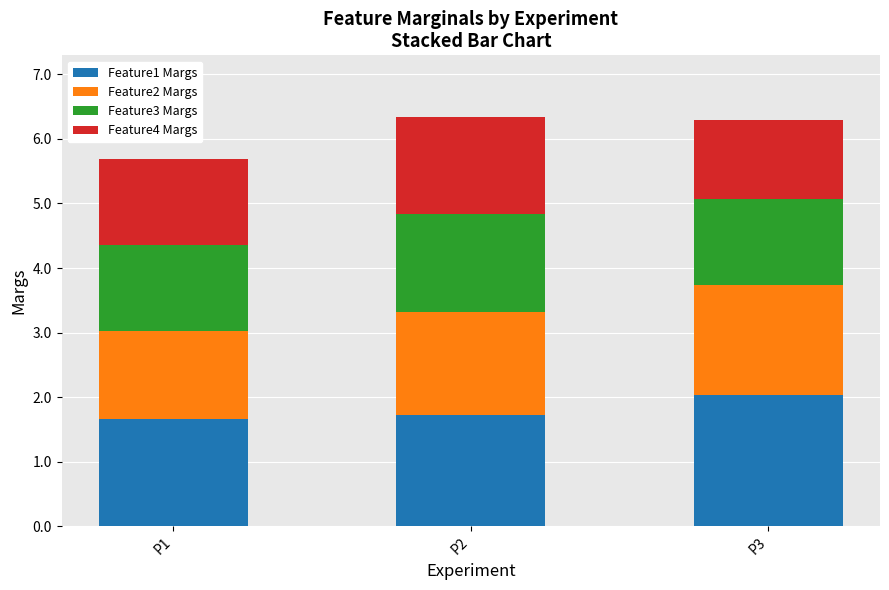

What is the lowest value of the Feature1 Margs series?

1.7